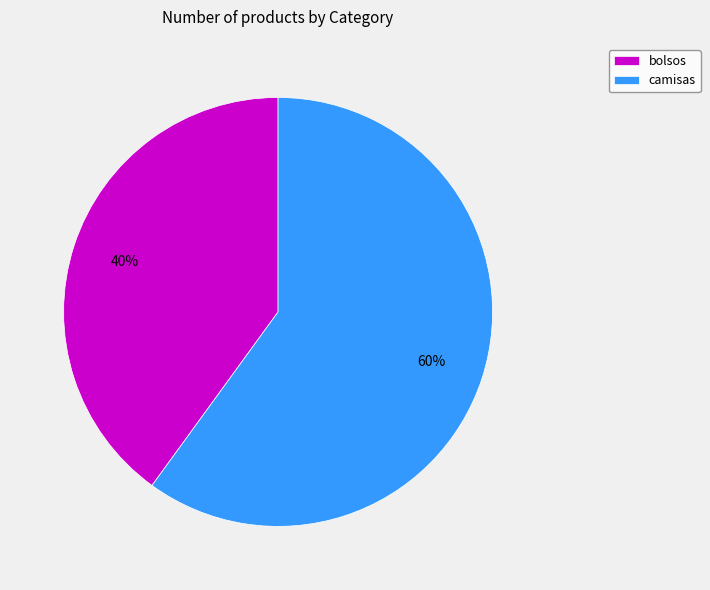

Rank the categories by value from lowest to highest.

bolsos, camisas